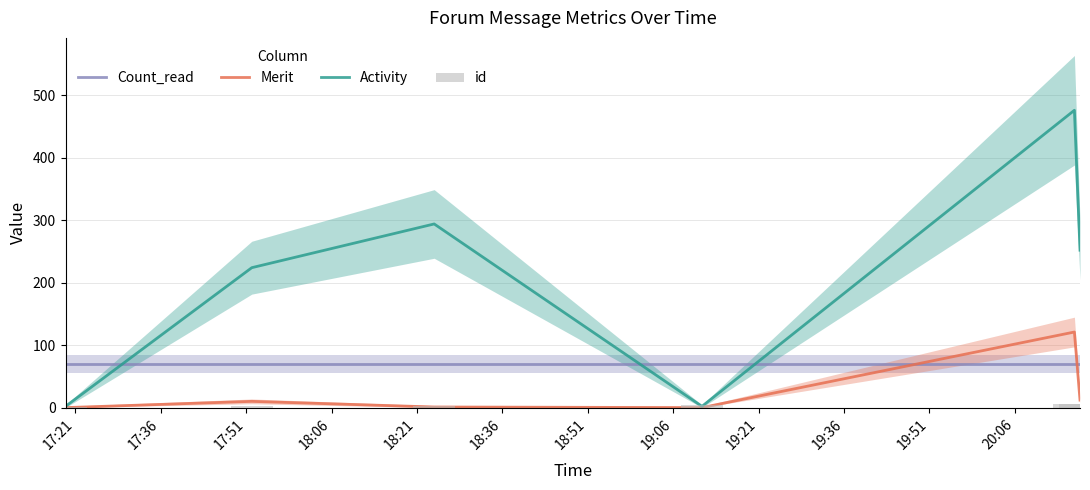

Which series has the largest total across all categories?

Activity